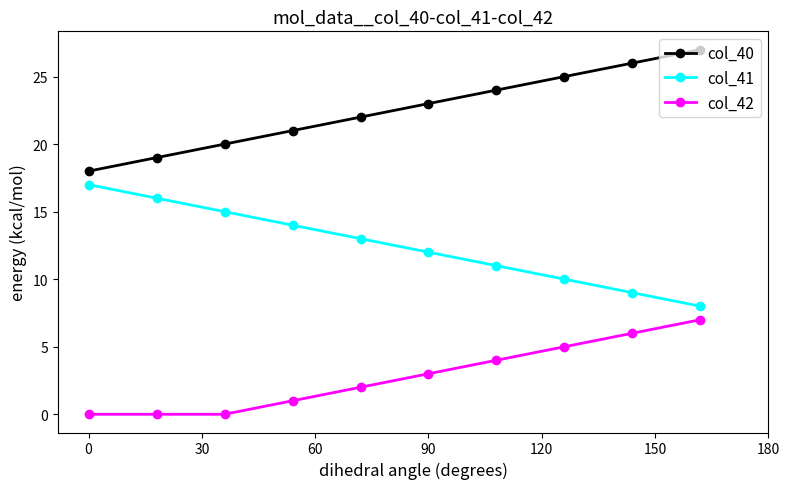

What is the value of the col_40 point at the 3rd from the left?

20.0